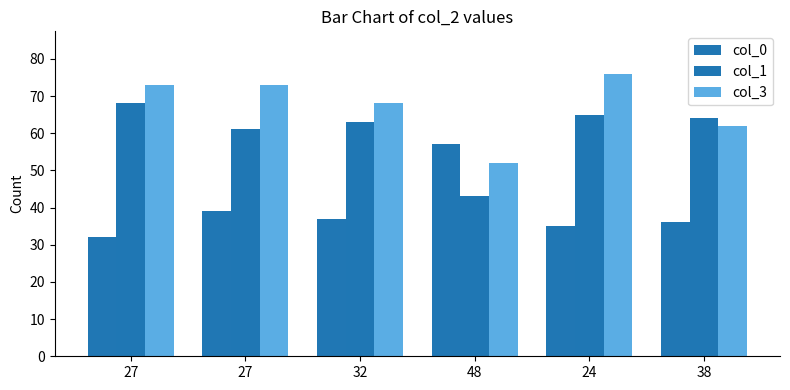

At how many categories does at least one series exceed 46?

6